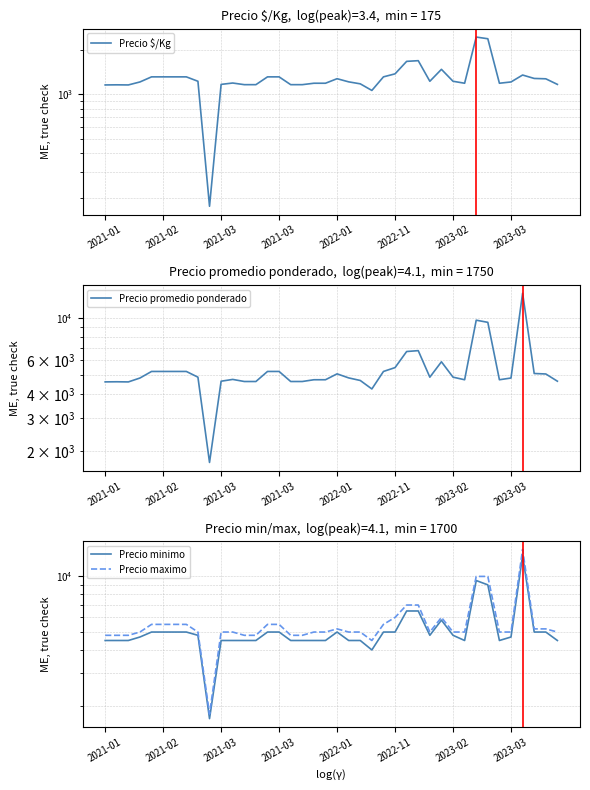

What is the difference between the Precio maximo values at 25 and 2023-02?

500